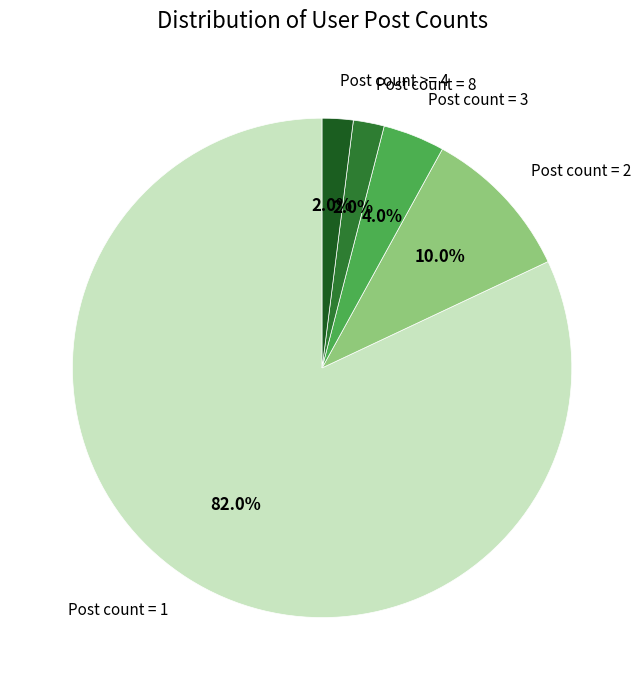

Is there any slice that represents more than half of the pie?

Yes